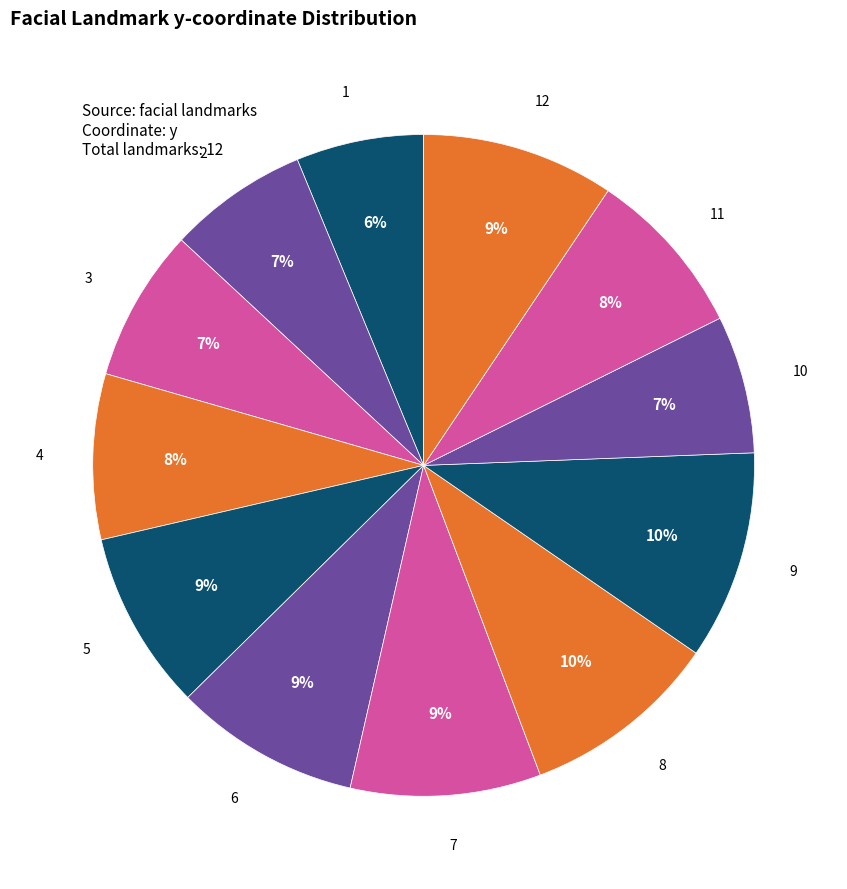

What is the ratio of the value at 1 to the value at 7?

0.7